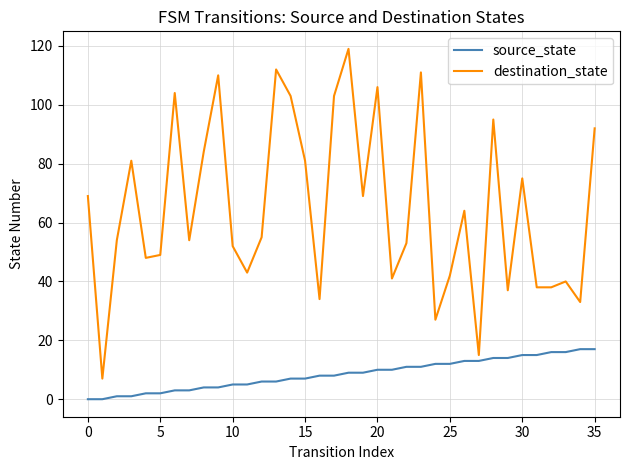

Is this an area chart (filled region under the line)?

No